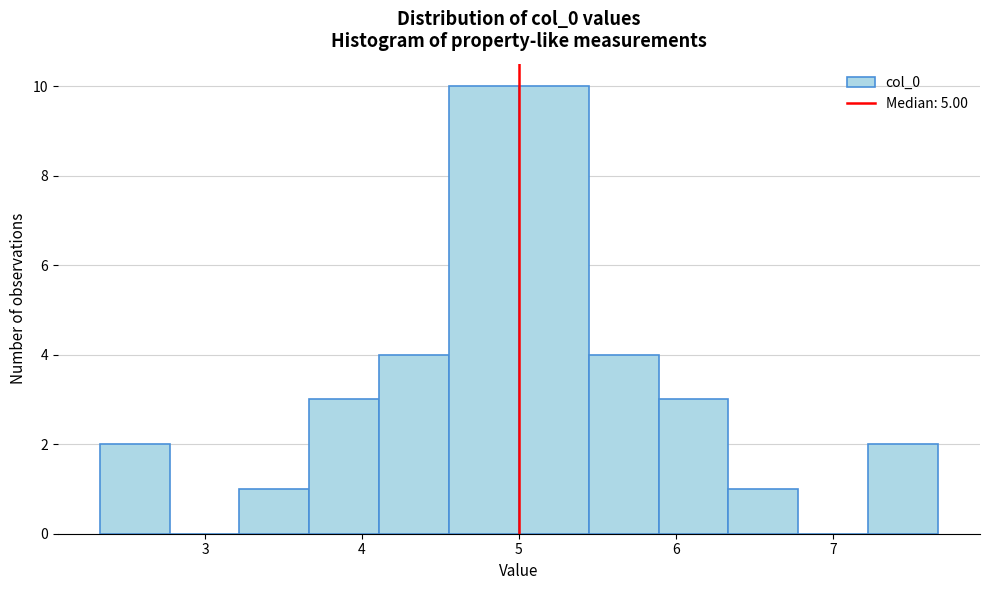

How tall is the bar that spans 5.9 to 6.3 on the x-axis? Neither the bar edges nor the heights are printed on the chart, so give them approximately, as read against the axes.

3